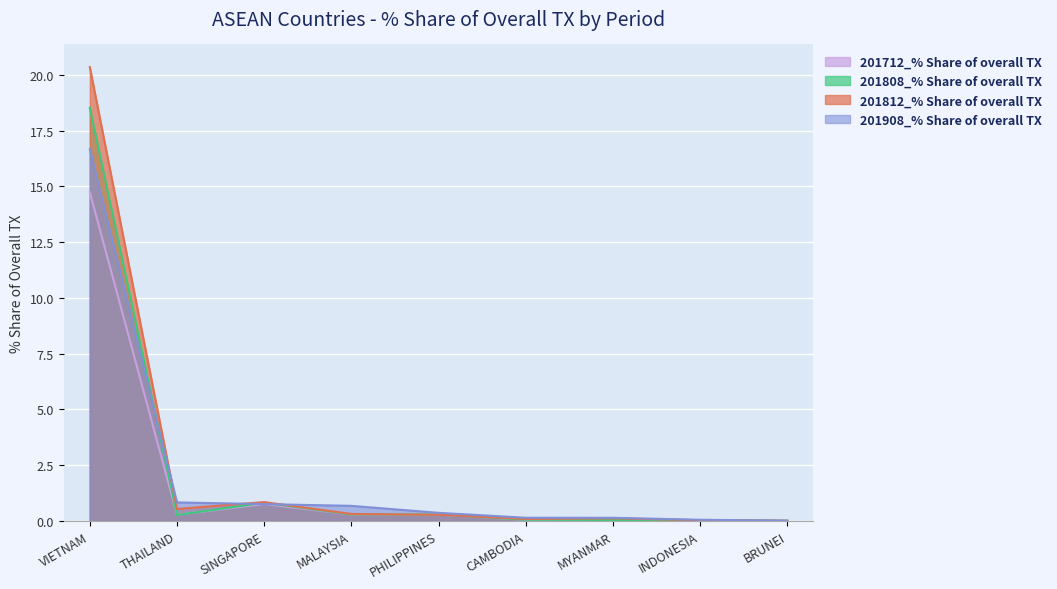

What is the difference between the 201908_% Share of overall TX values at SINGAPORE and THAILAND?

0.1